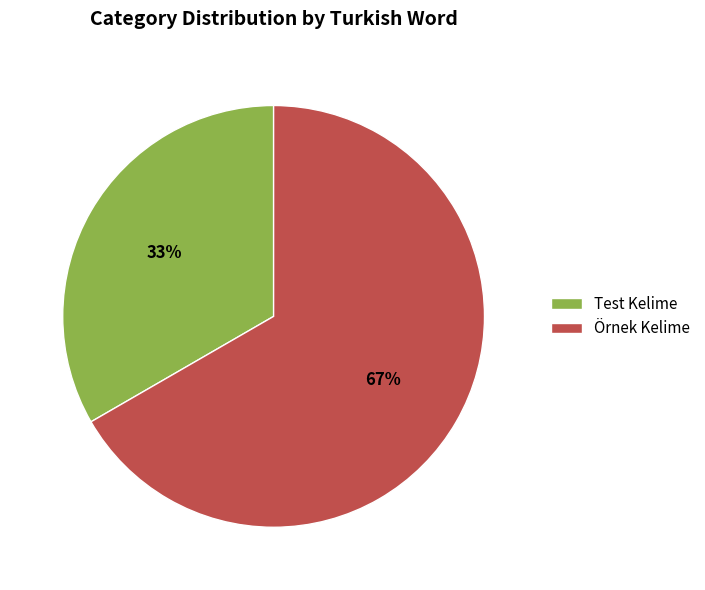

To the nearest percent, what is the average slice percentage?

50%